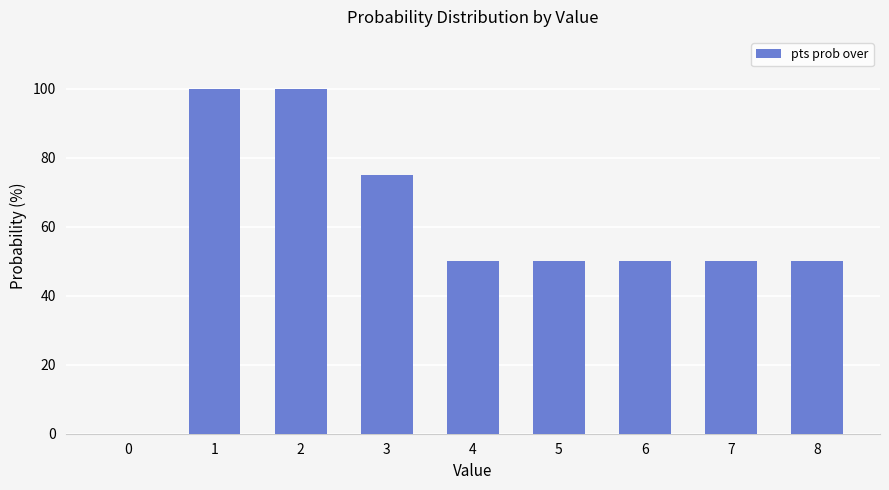

What is the greatest value displayed?

100